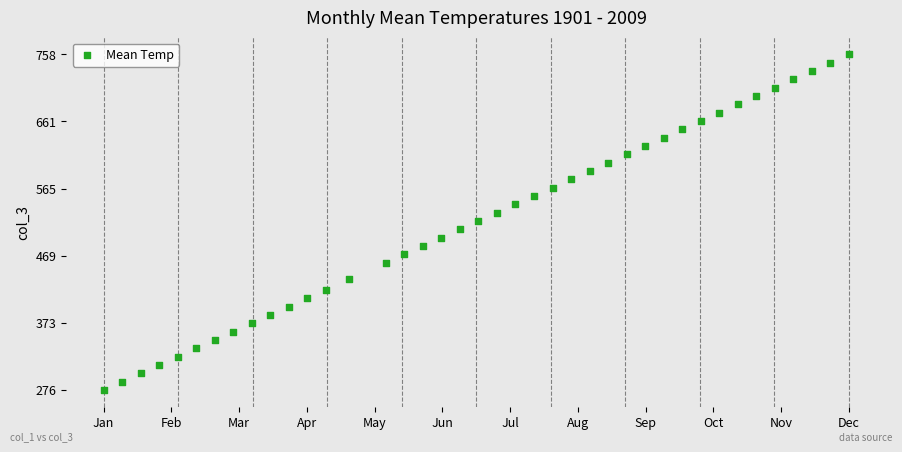

What is the range of X values (max minus min)?

481.2